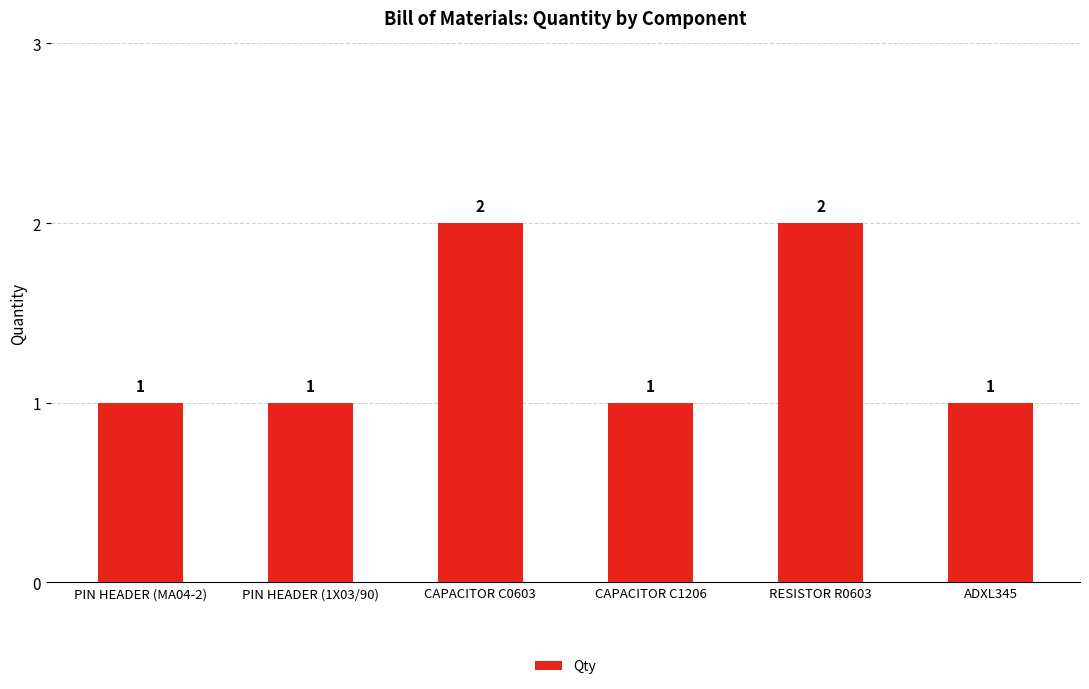

How many values exceed 1?

2